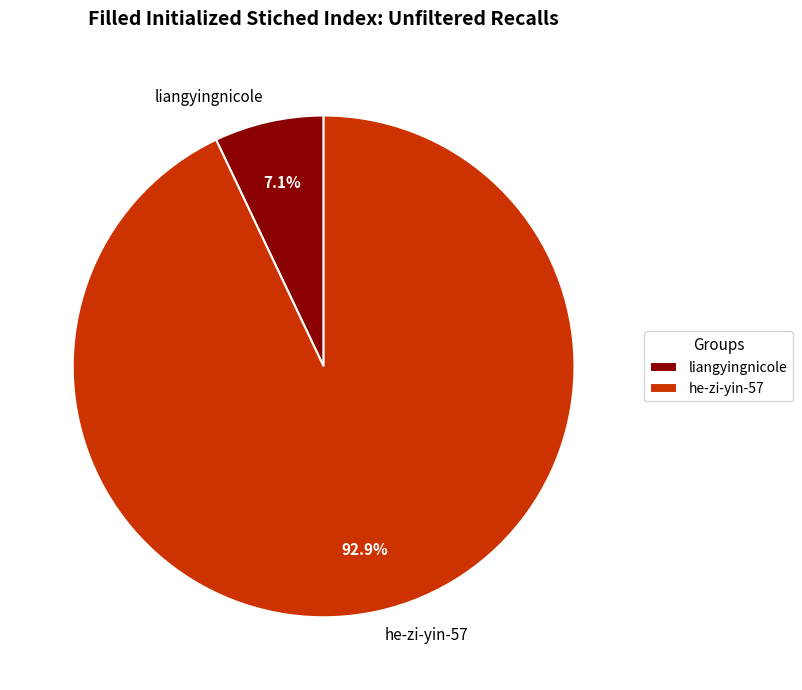

What percentage is NOT represented by he-zi-yin-57?

7.1%